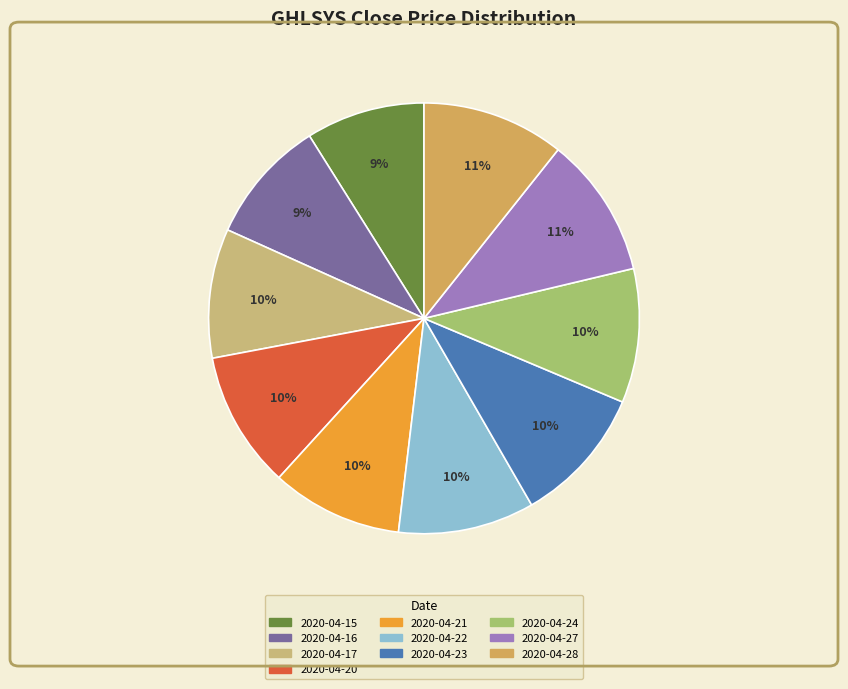

How many slices are in this pie chart?

10